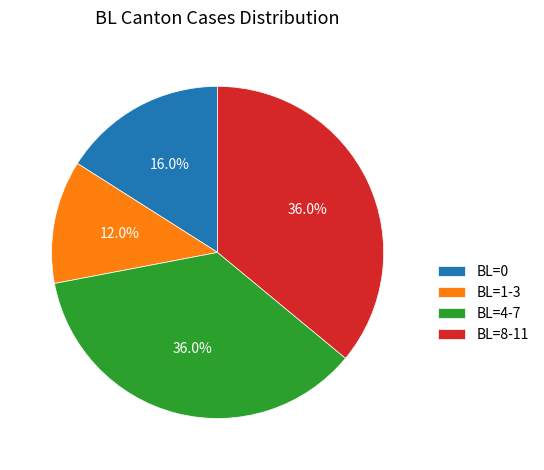

What is the smallest slice in the pie chart?

BL=1-3